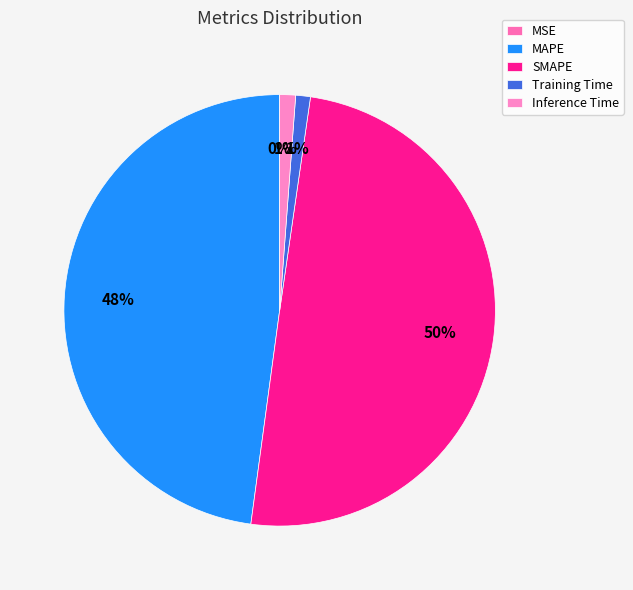

The Training Time slice represents 1% of the pie. True or false?

True